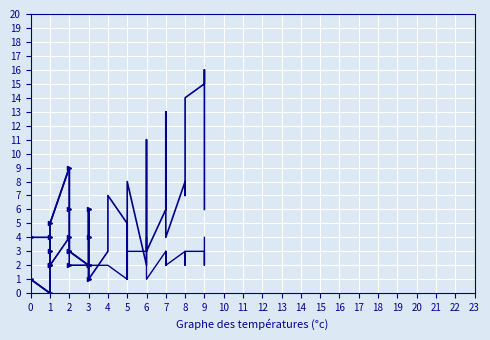

What is the value of the carCost point at the 6th from the left?

4